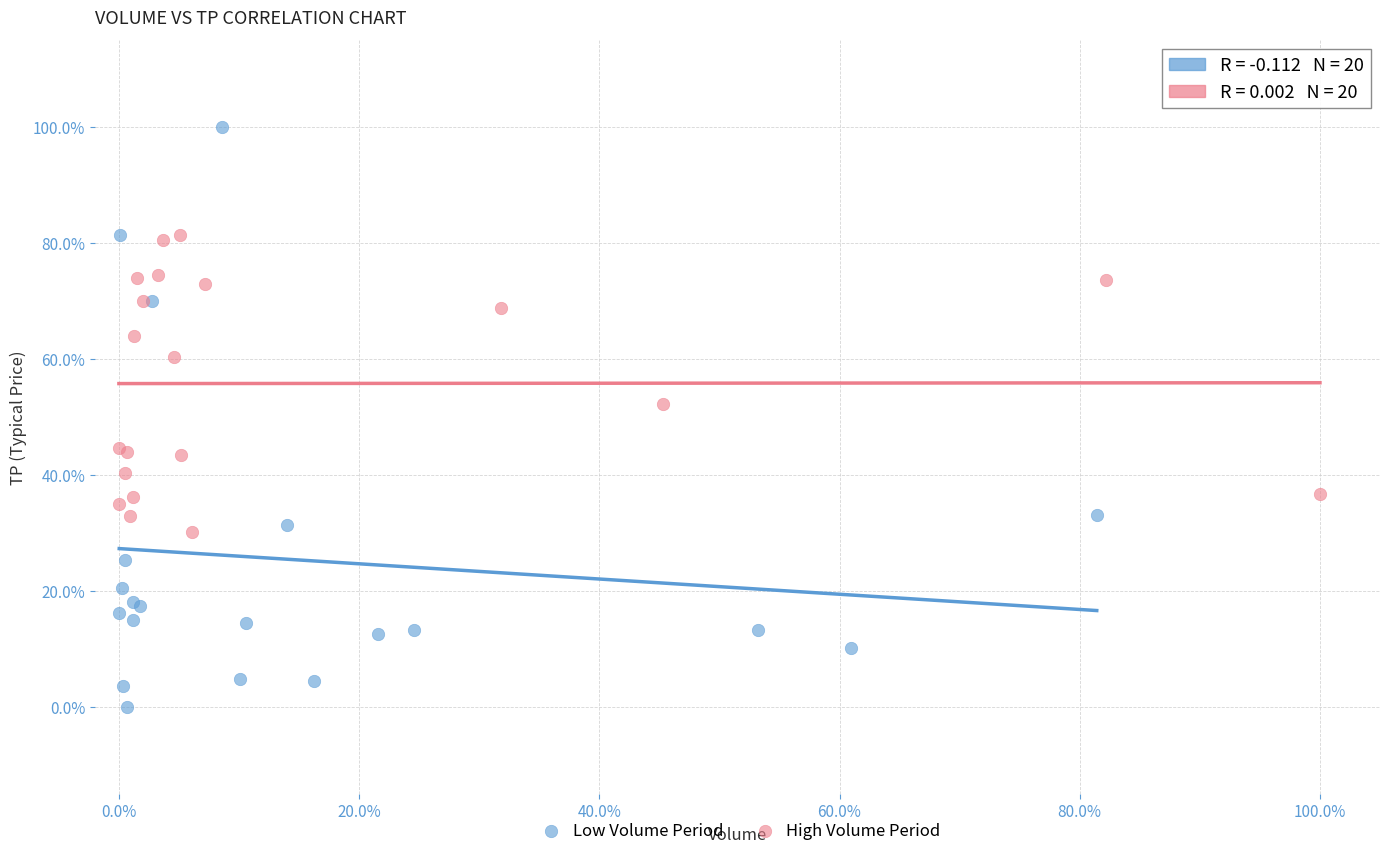

What are all the series names shown in the legend?

Low Volume Period, High Volume Period